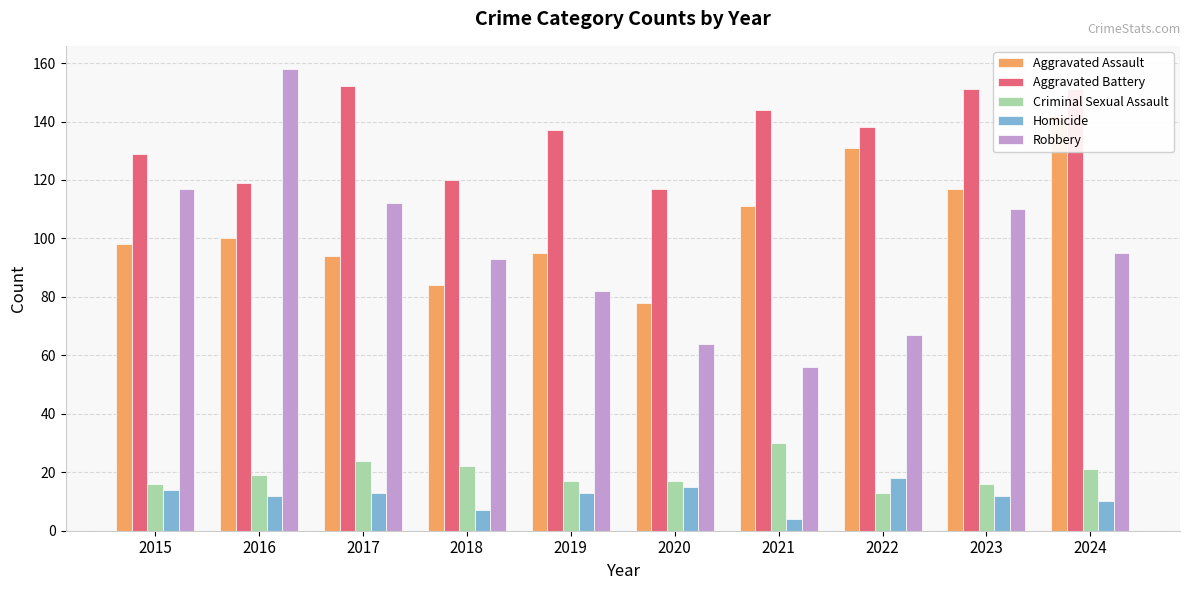

The Aggravated Assault series shows 95 at 2019. True or false?

True